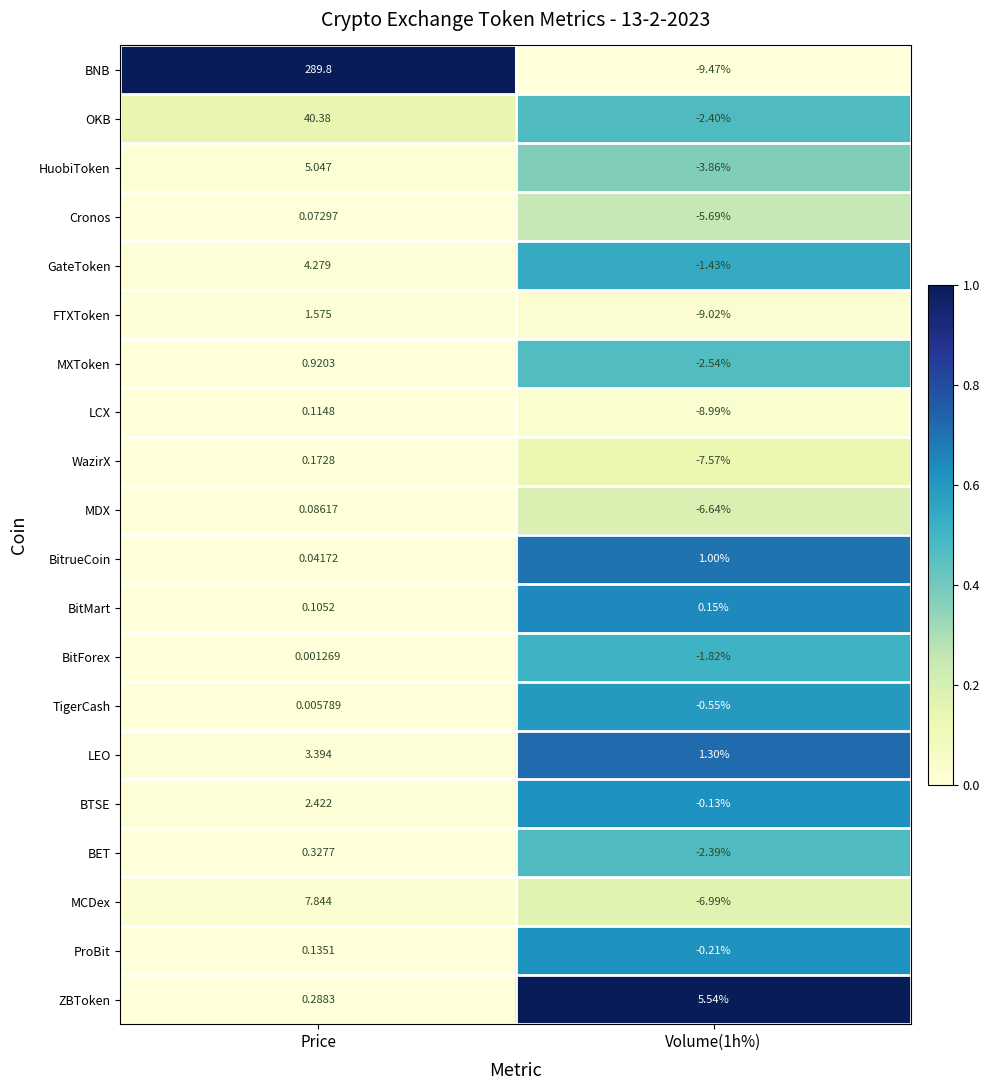

Between Price and Volume(1h%), which series saw the biggest shift?

BNB